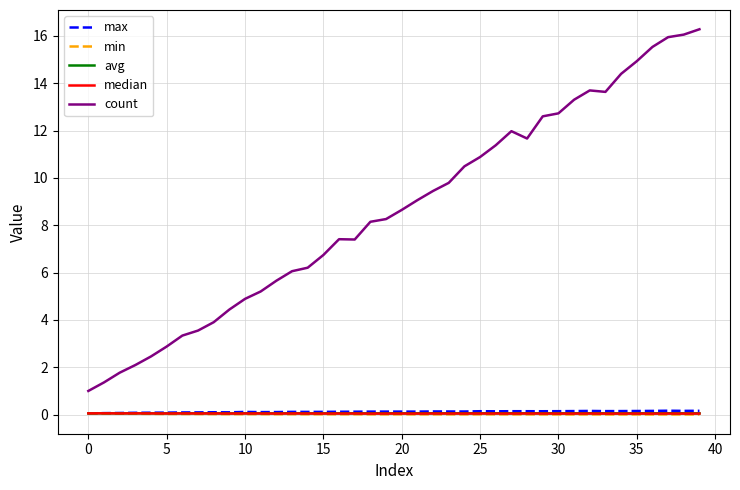

Which series has the largest total across all categories?

count